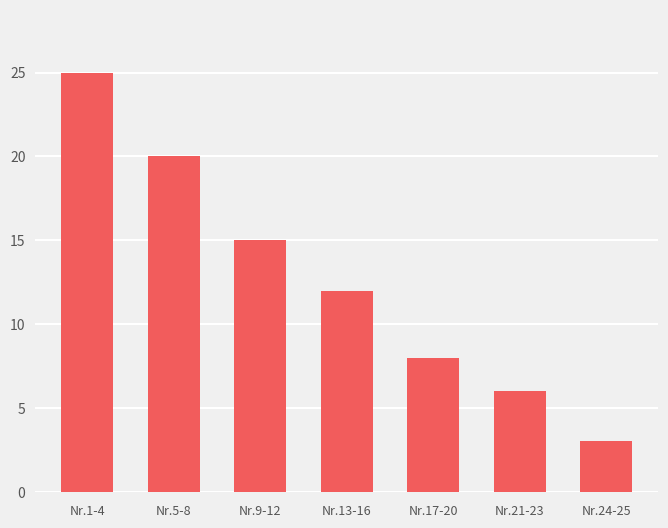

The chart shows a value of 26 at Nr.9-12. True or false?

False